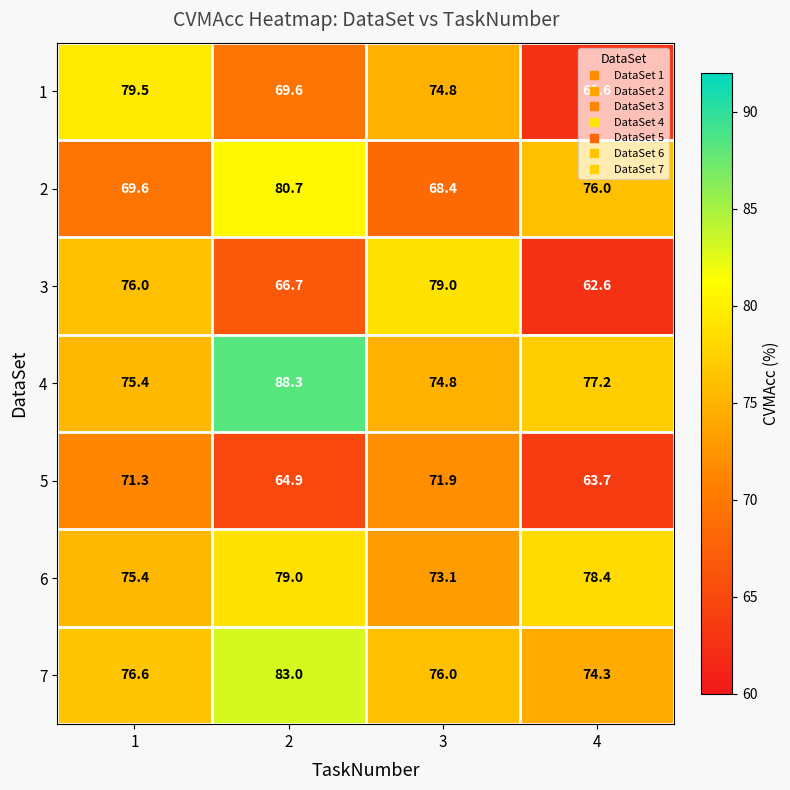

Read the 1 value at 3.

74.8